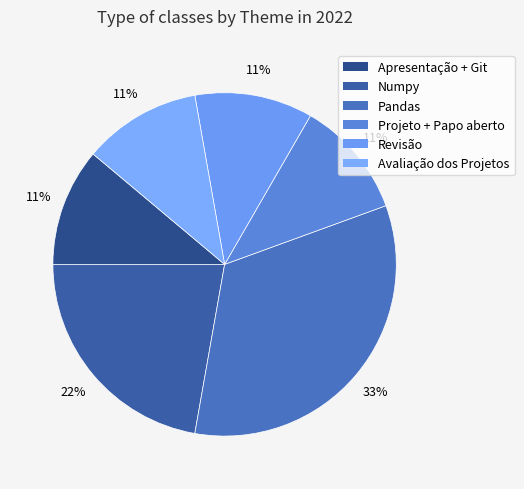

To the nearest percent, what percentage of the pie is Numpy?

22%